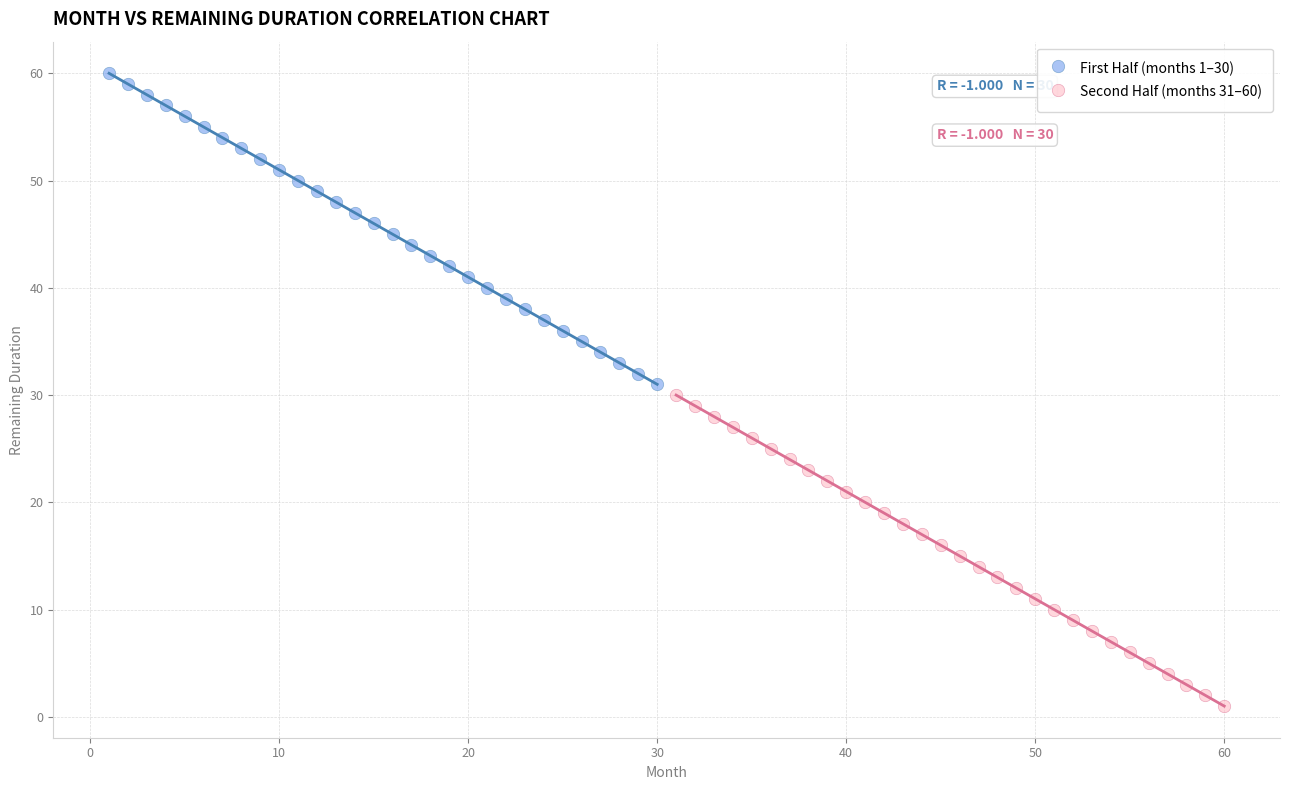

Which series contains the lowest Y value?

Second Half (months 31–60)